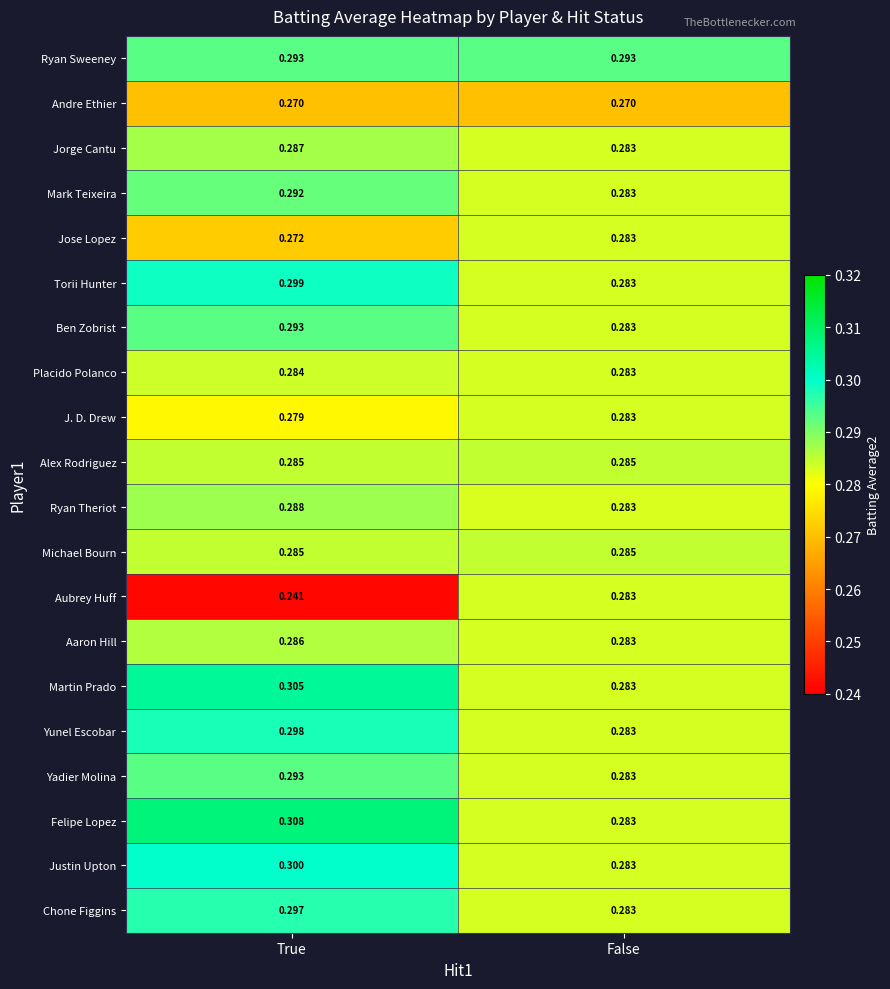

At which category is the sum across all series the highest?

True